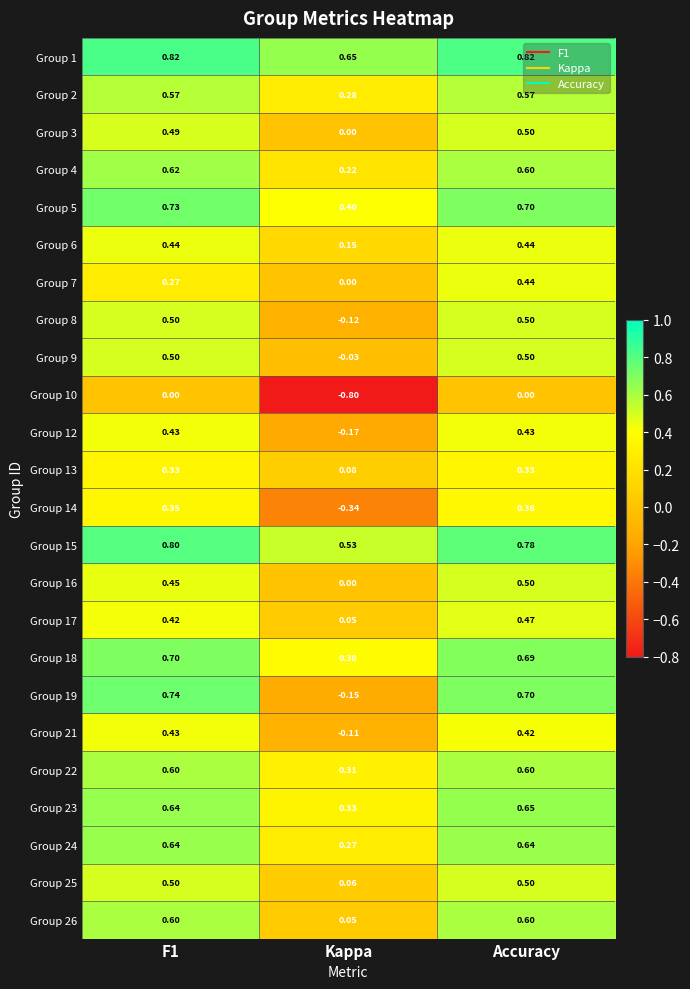

At which label is Group 8 closest to 0?

Kappa